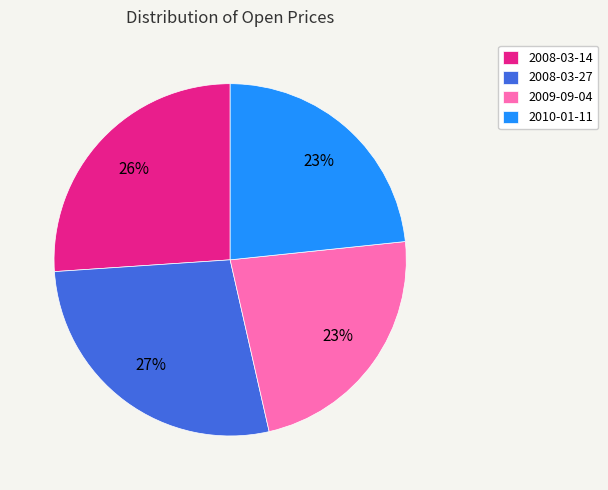

How many segments does this pie chart have?

4